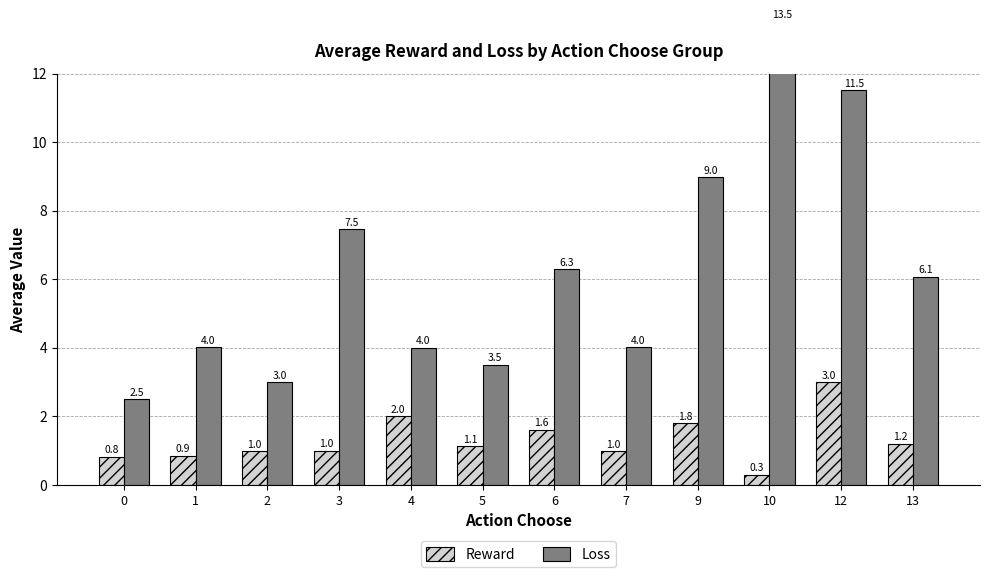

Reading left to right, what are all the values shown in this chart?

Reward: 0=0.8	1=0.9	2=1.0	3=1.0	4=2.0	5=1.1	6=1.6	7=1.0	9=1.8	10=0.3	12=3.0	13=1.2
Loss: 0=2.5	1=4.0	2=3.0	3=7.5	4=4.0	5=3.5	6=6.3	7=4.0	9=9.0	10=13.5	12=11.5	13=6.1